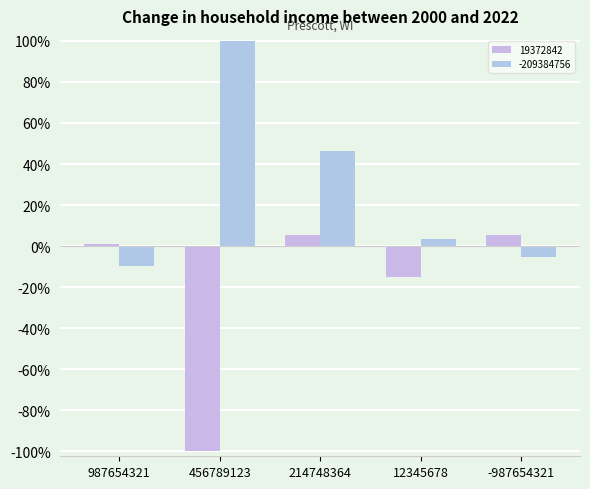

Are the bars grouped side by side (vs. stacked)?

Yes